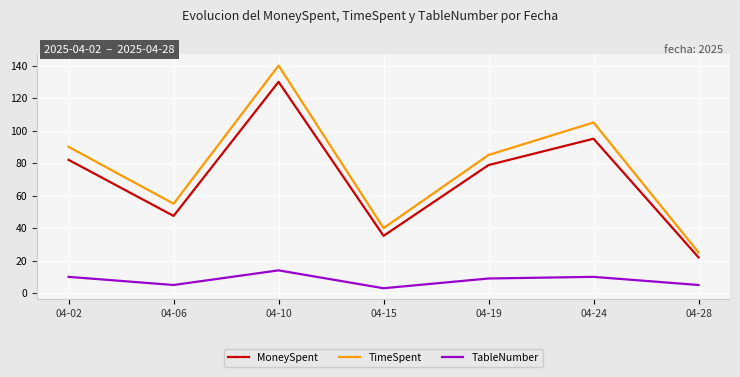

Which series has the largest total across all categories?

TimeSpent